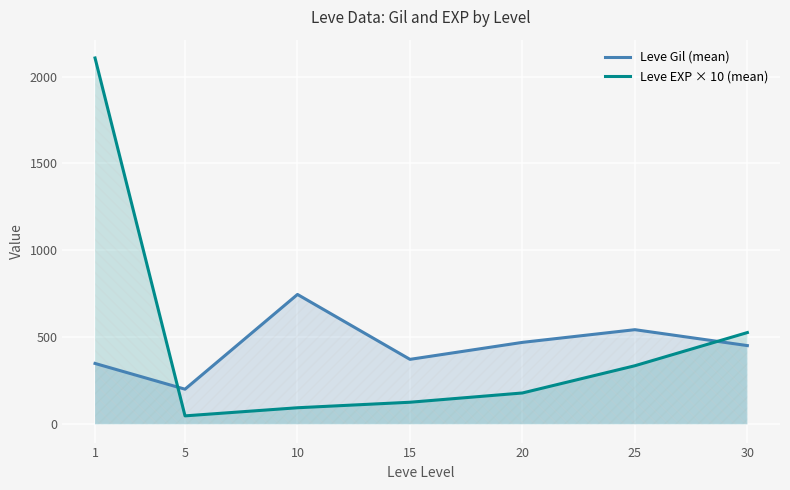

List the labels in order of Leve EXP × 10 (mean) value, smallest first.

5, 10, 15, 20, 25, 30, 1